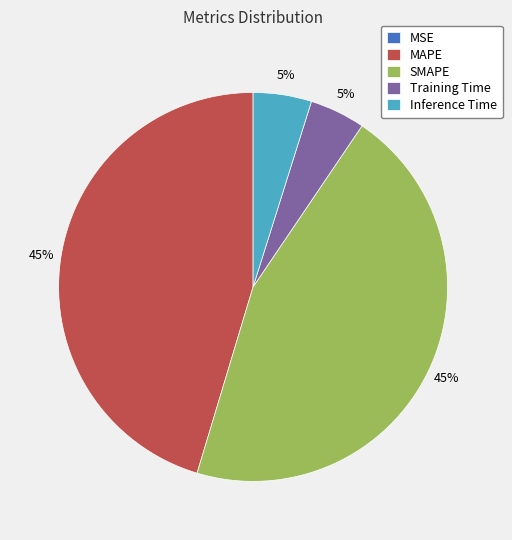

Between Inference Time and SMAPE, which is larger?

SMAPE